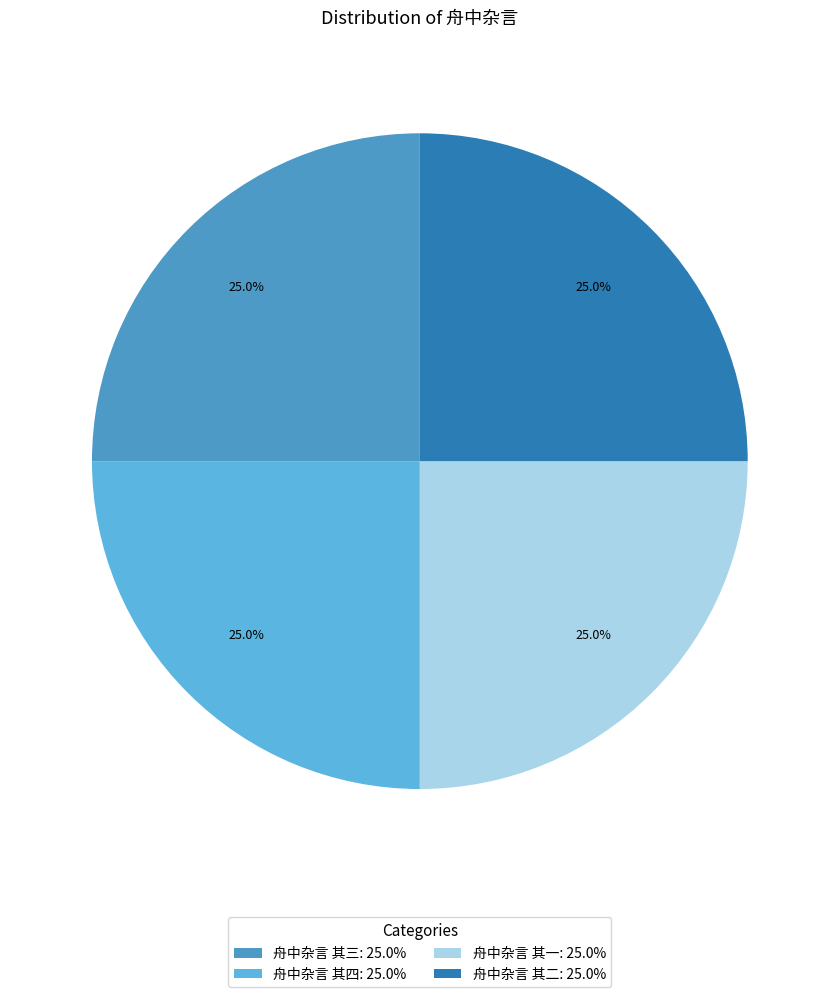

Is there a majority slice in this chart?

No